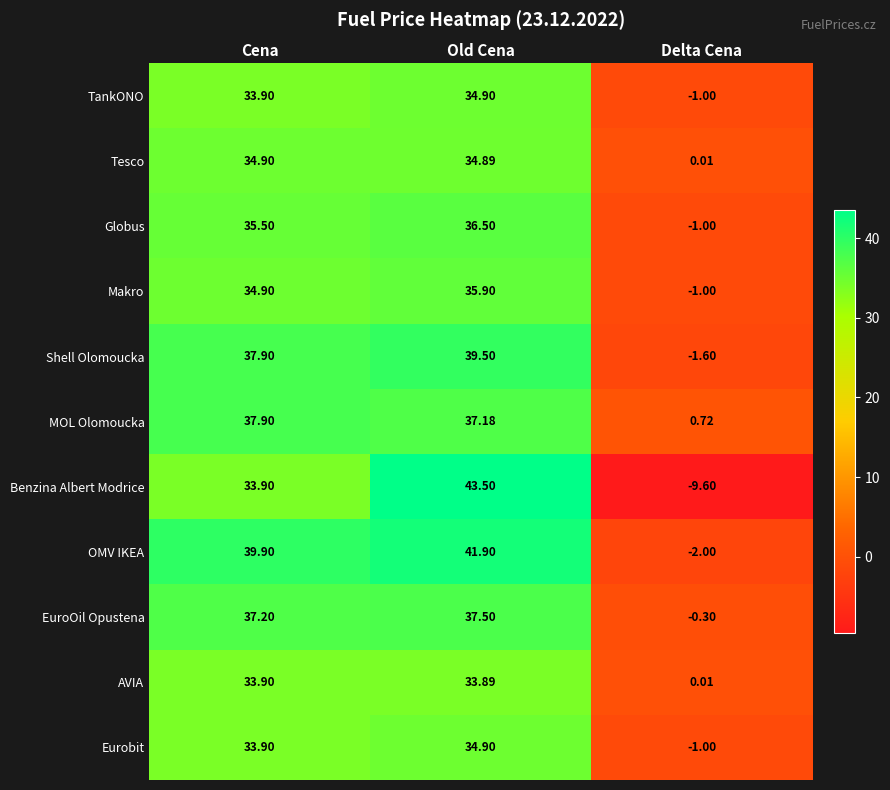

At which label does AVIA reach its peak?

Cena